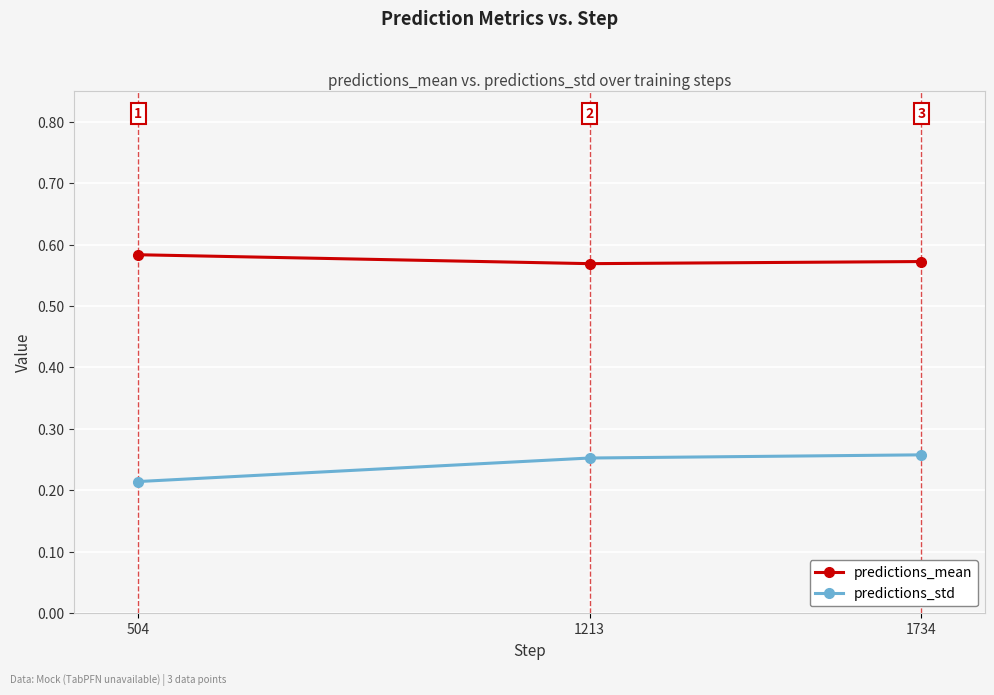

At which category is the sum across all series the highest?

1734